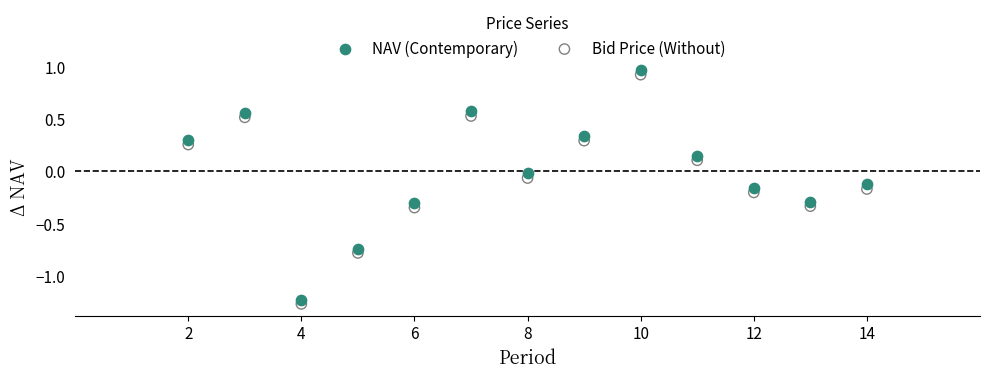

What are all the series names shown in the legend?

NAV (Contemporary), Bid Price (Without)